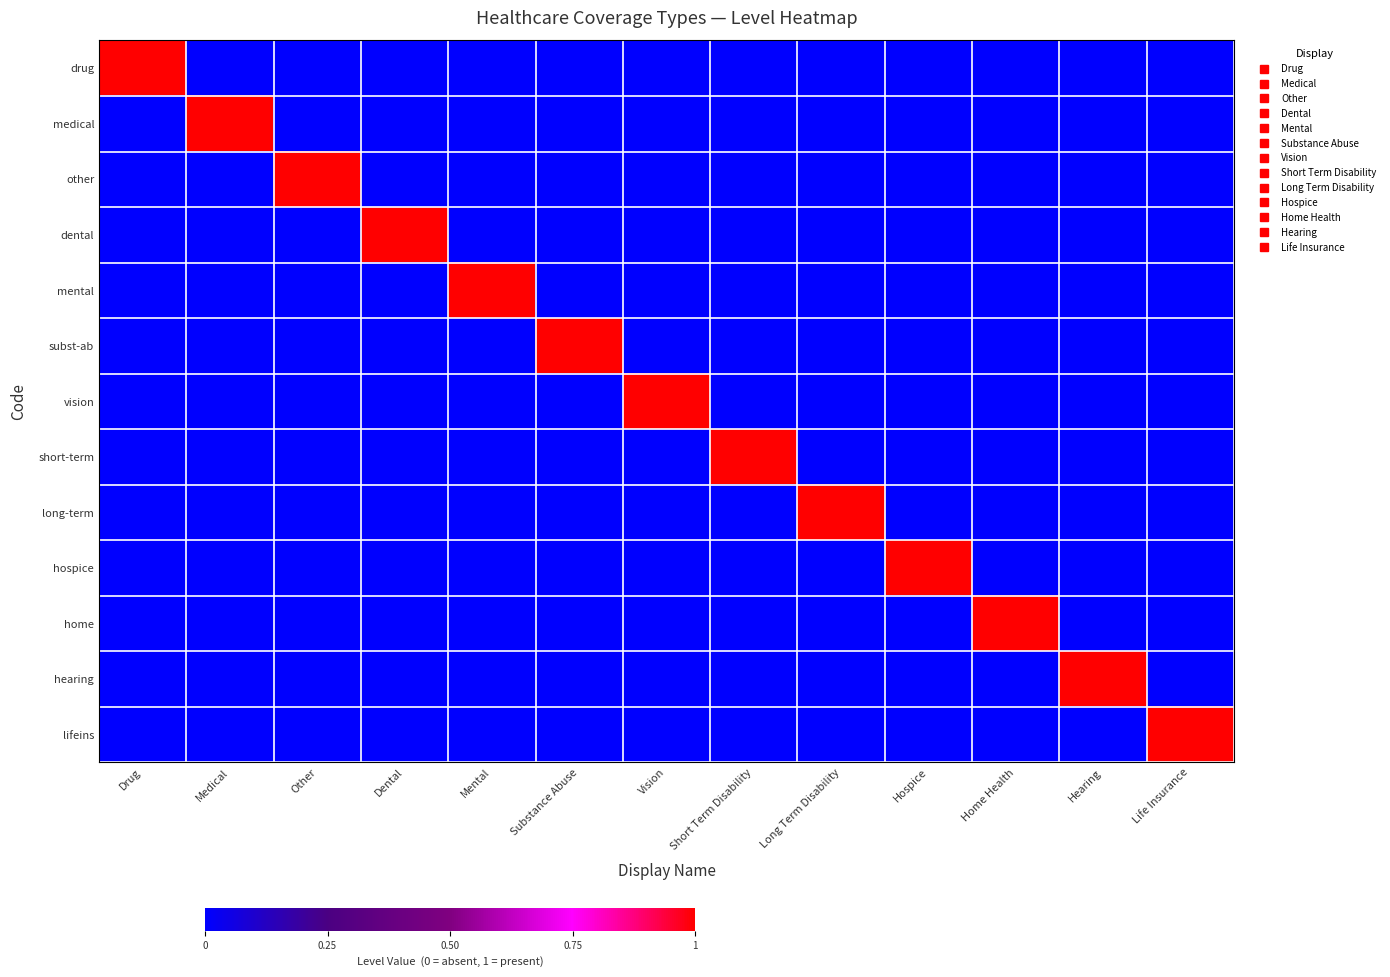

Rank the series by their maximum value, from highest to lowest.

drug, medical, other, dental, mental, subst-ab, vision, short-term, long-term, hospice, home, hearing, lifeins